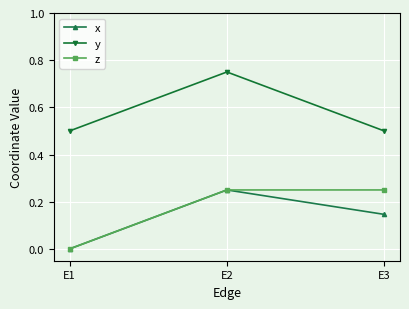

What are all the series names shown in the legend?

x, y, z